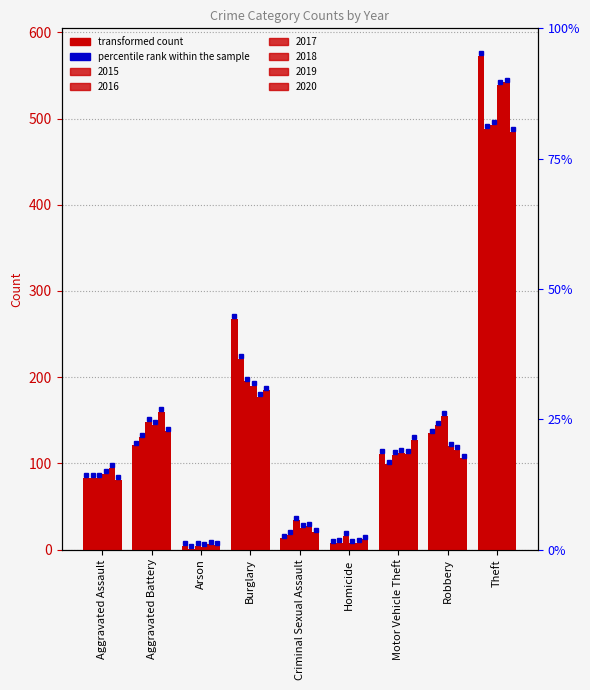

Rank the categories by 2019 value from lowest to highest.

Arson, Homicide, Criminal Sexual Assault, Aggravated Assault, Motor Vehicle Theft, Robbery, Aggravated Battery, Burglary, Theft